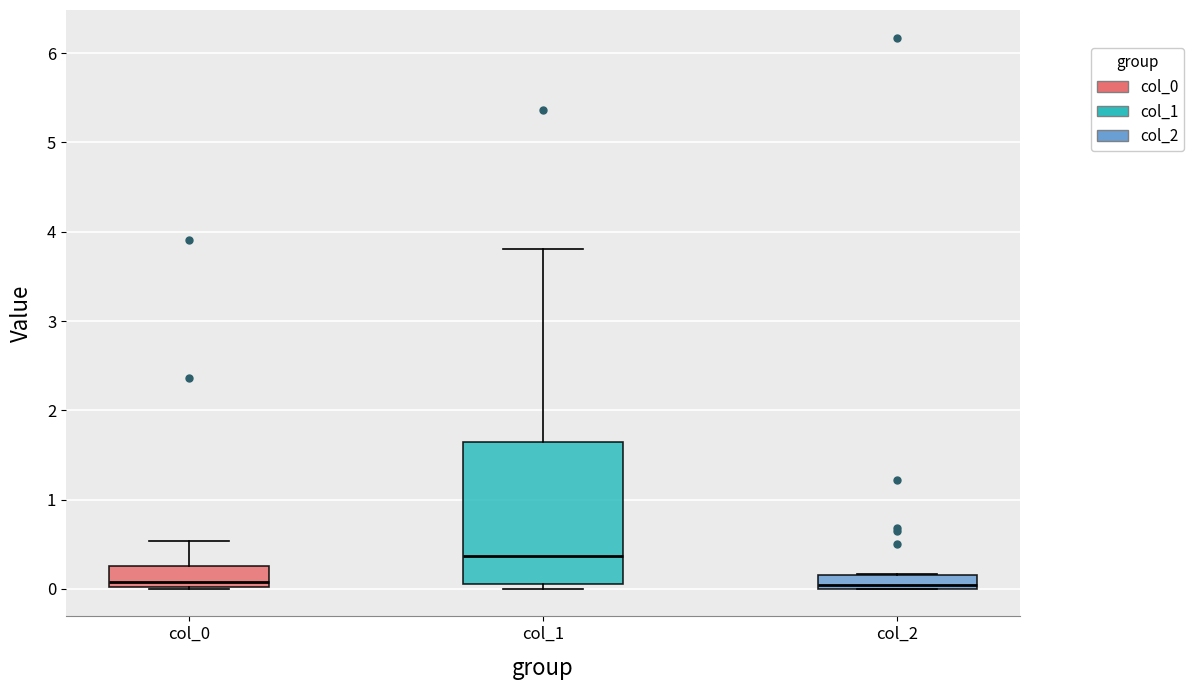

Reading left to right, read every box against the y-axis: the position of its median line, the range the box covers, and the ends of its whiskers. The values are not printed on the chart, so give them approximately, as read against the axis.

col_0: median 0.1, box 0.0 to 0.3, whiskers 0.0 to 0.5
col_1: median 0.4, box 0.0 to 1.6, whiskers 0.0 (just below the box's lower edge) to 3.8
col_2: median 0.0 (just above the box's lower edge), box 0.0 to 0.2, whiskers 0.0 to 0.2